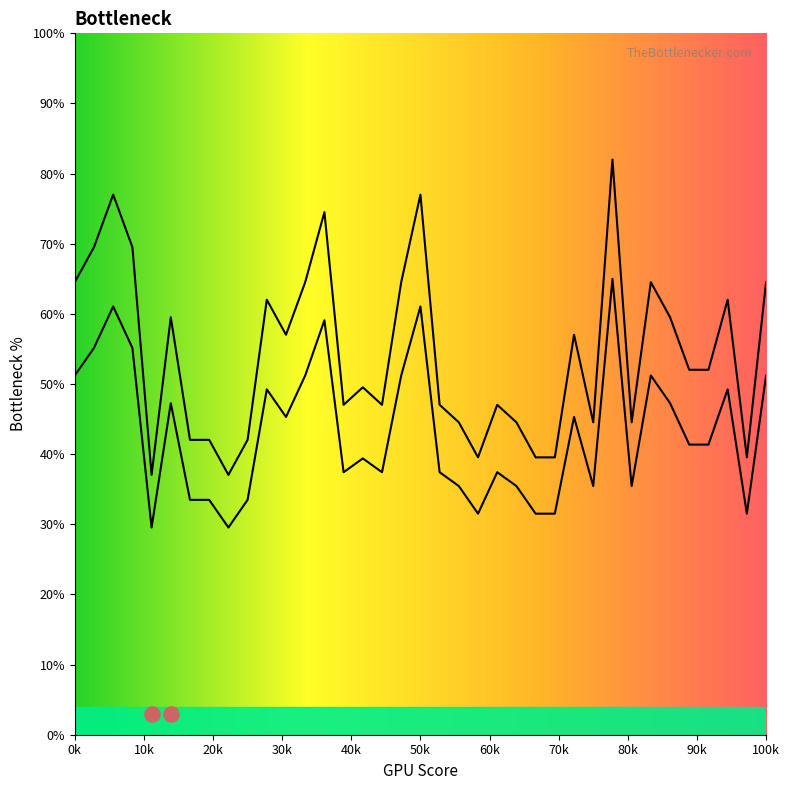

Is the value of geocd at 35 greater than the value of values at 90k?

No